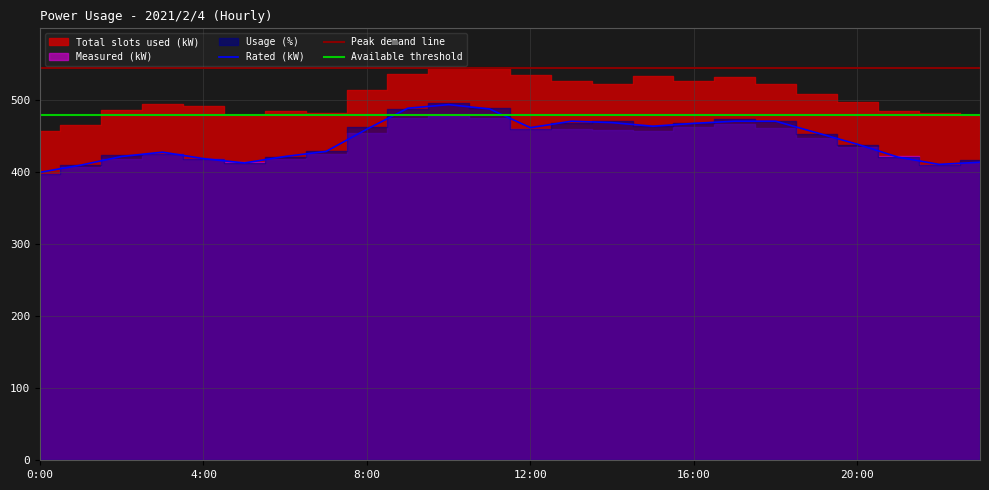

What is the highest value of the Available threshold series?

479